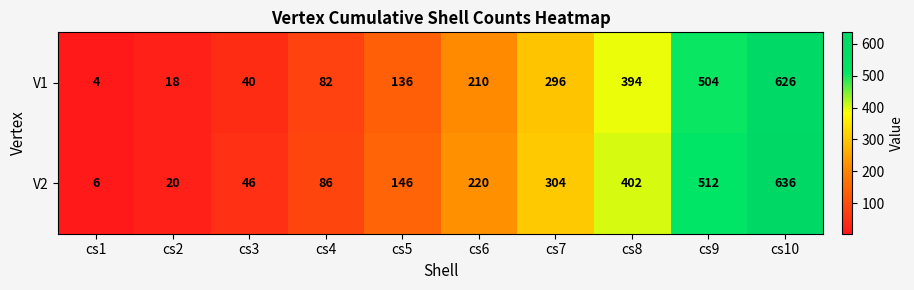

The value of V2 at cs3 is 81. True or false?

False